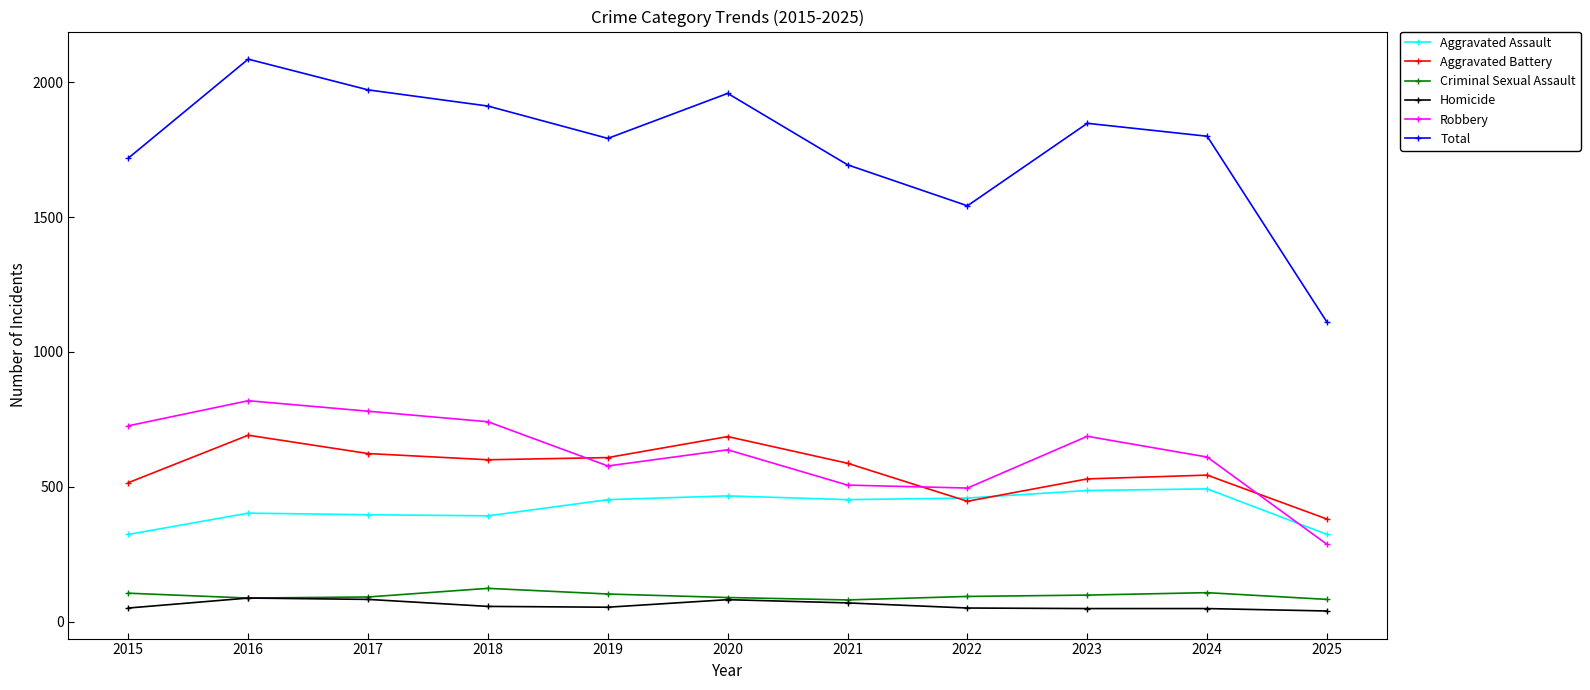

Is it true that Total equals 1912 at 2018?

True